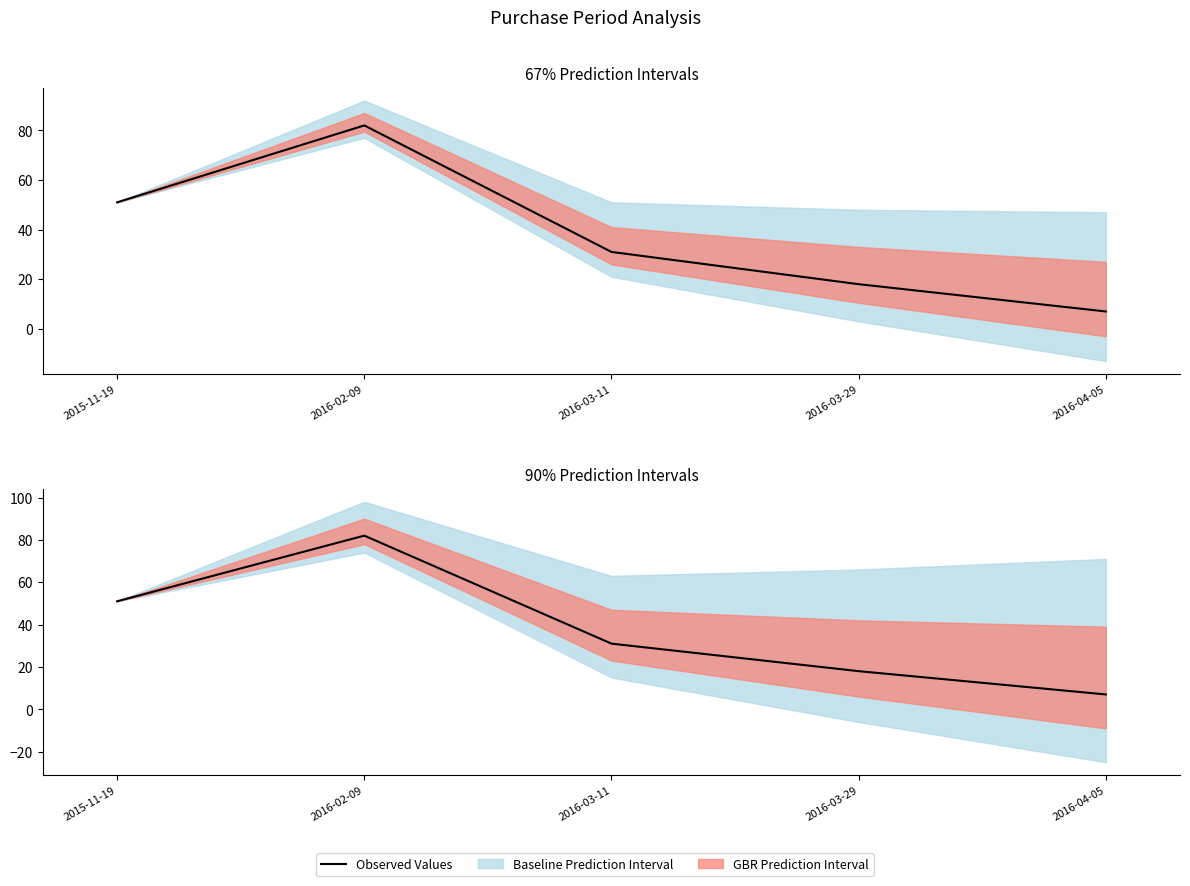

List the labels in order of value, smallest first.

2016-04-05, 2016-03-29, 2016-03-11, 2015-11-19, 2016-02-09